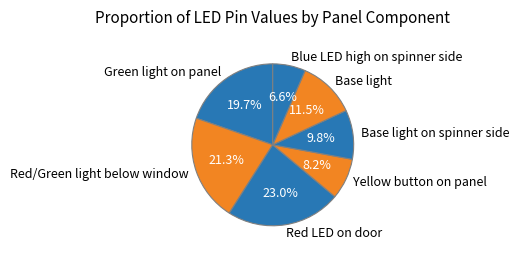

What is the smallest slice in the pie chart?

Blue LED high on spinner side